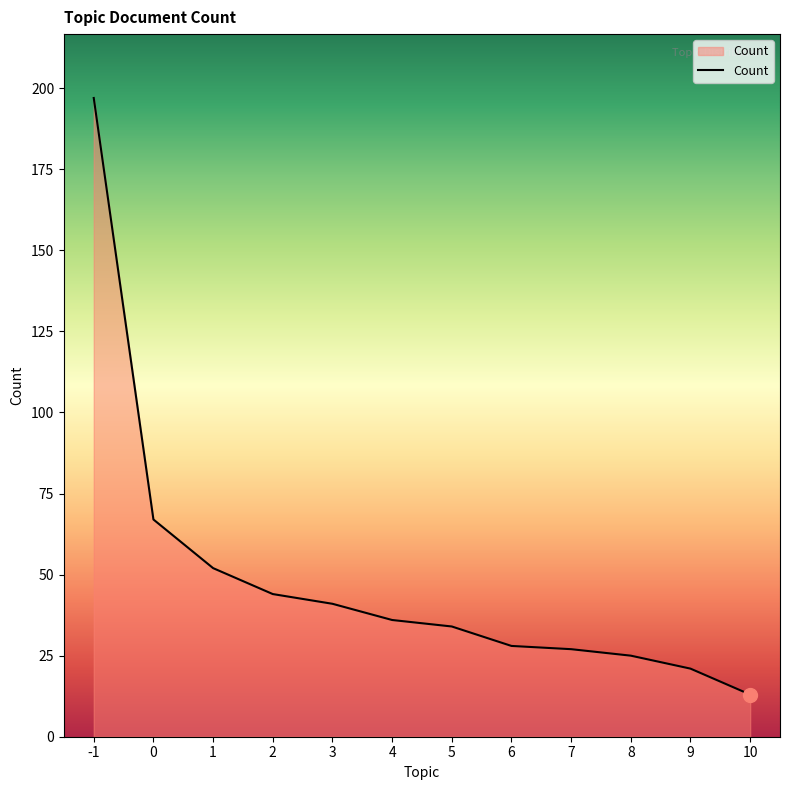

Count the number of data series in this chart.

1